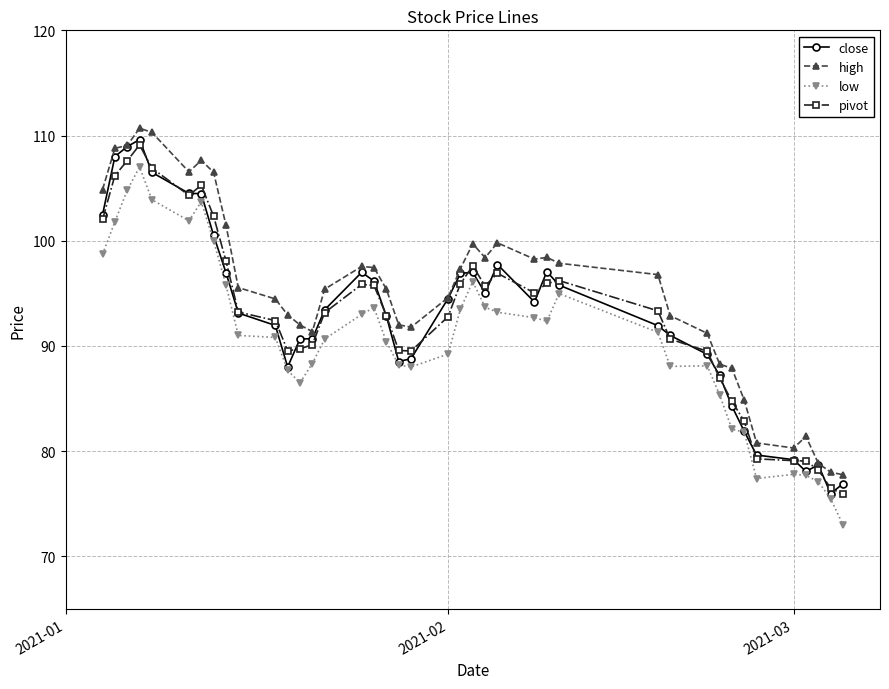

Which series has the largest total across all categories?

high